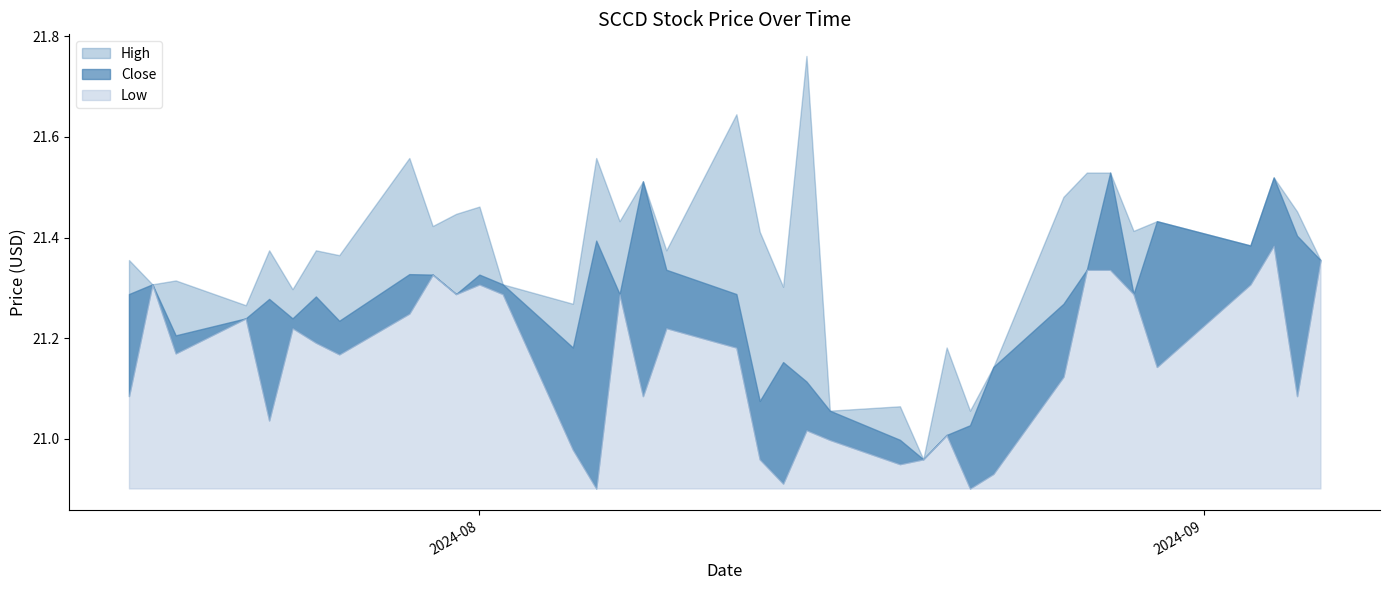

How many data points in Close are above 21?

35